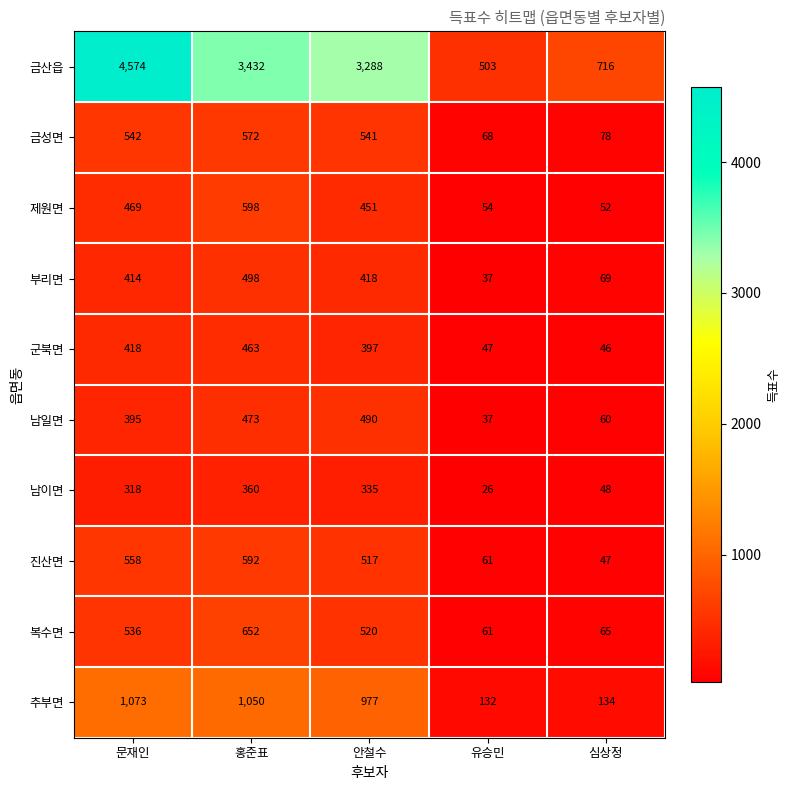

What is the approximate value of 군북면 at 유승민?

47